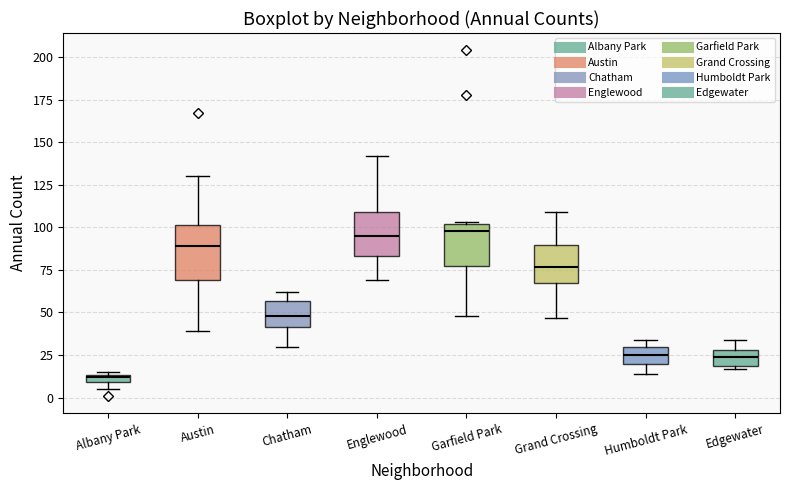

Where is the lower edge of the box for Garfield Park on the y-axis? The values are not printed on the chart, so give them approximately, as read against the axis.

80